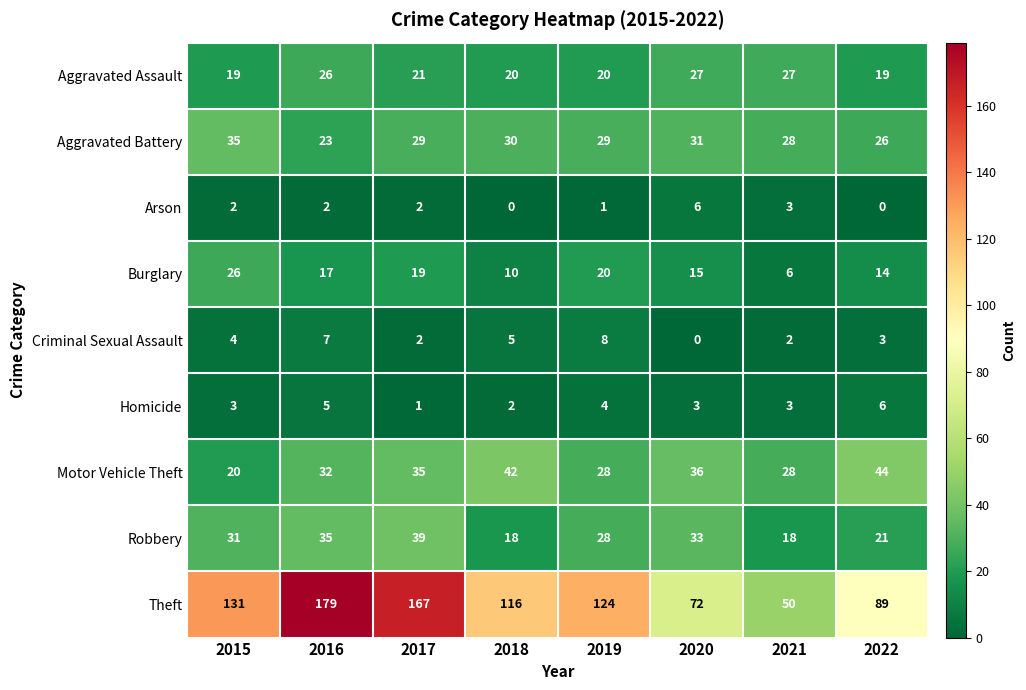

Which series has the largest range (max minus min)?

Theft